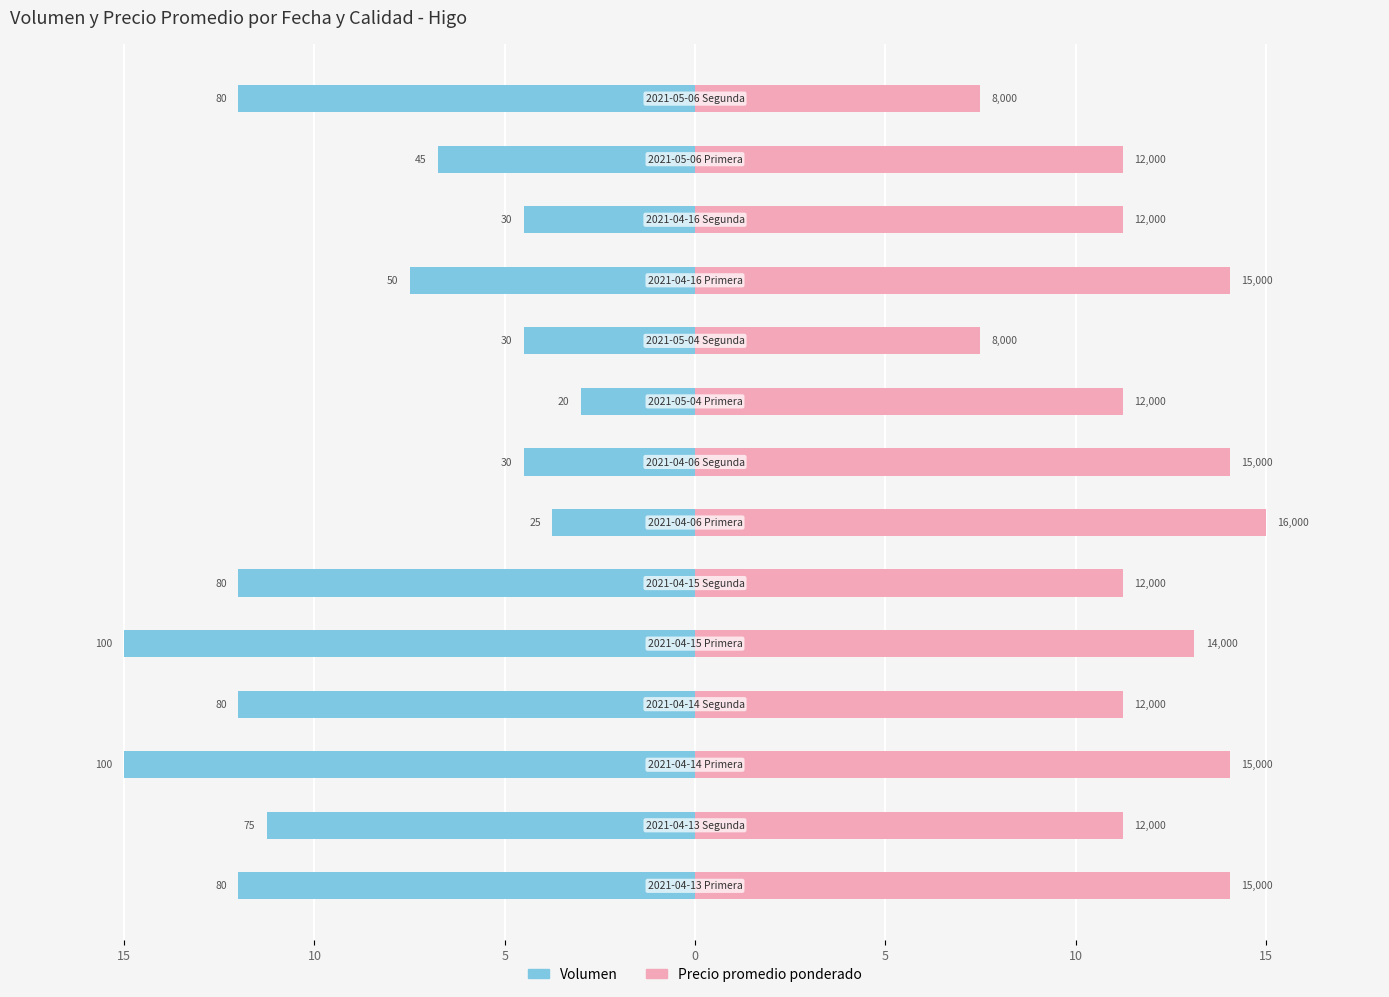

Rank the series by their average value, from highest to lowest.

Precio promedio ponderado, Volumen